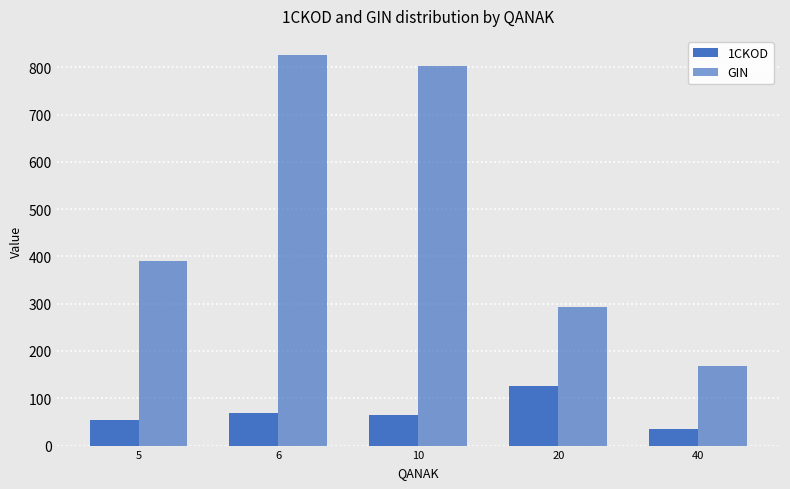

What is the highest value of the 1CKOD series?

126.0